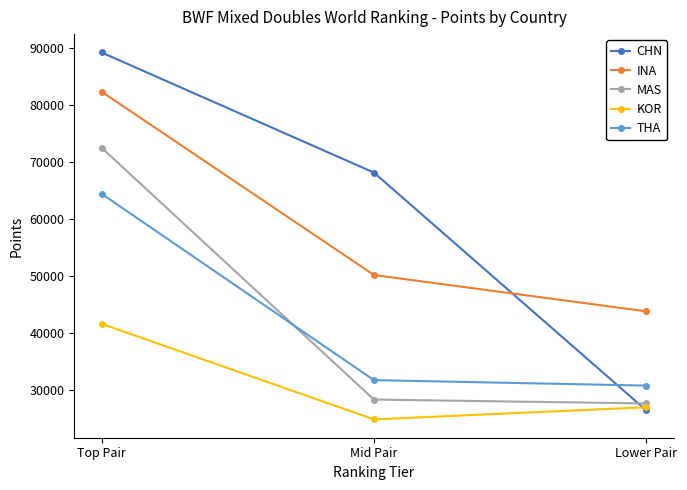

Reading left to right, what are all the values shown in this chart?

CHN: 89300	68200	26430
INA: 82420	50220	43840
MAS: 72580	28350	27670
KOR: 41660	24870	27000
THA: 64490	31760	30800